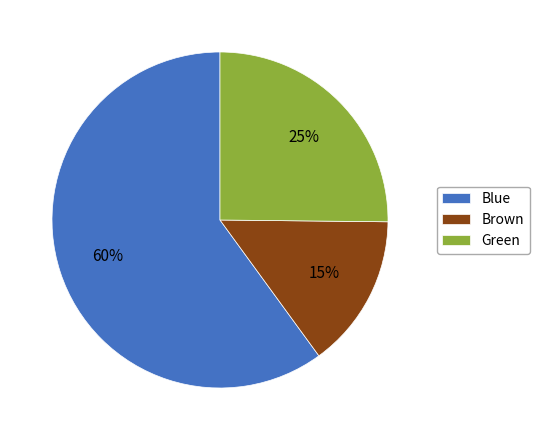

Is it true that Blue is 60% of the pie?

True